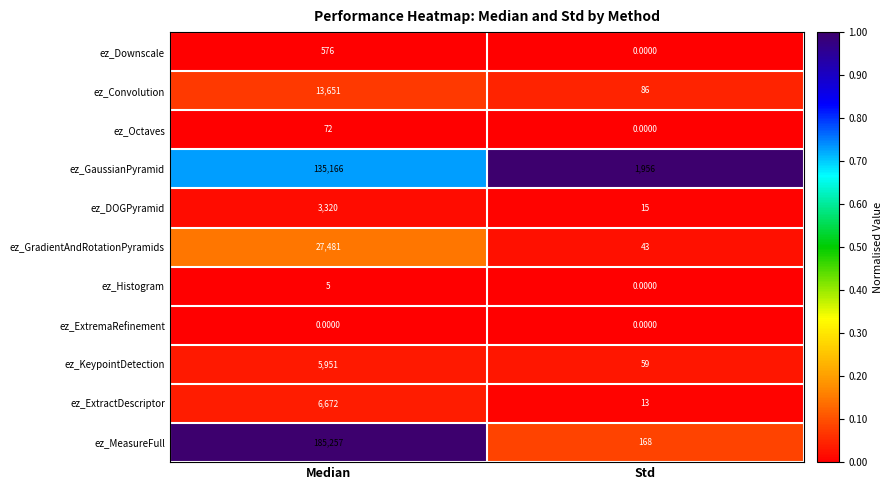

Which series has the widest spread of values?

ez_MeasureFull